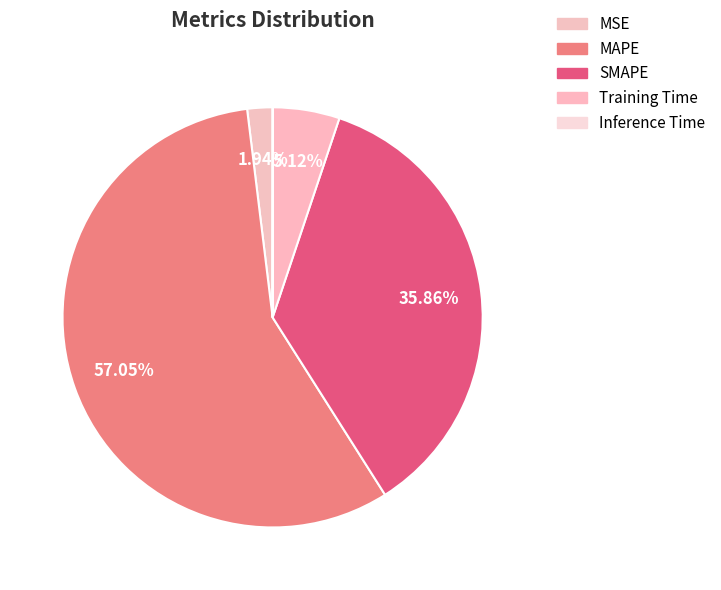

To the nearest percent, what is the average slice percentage?

20%